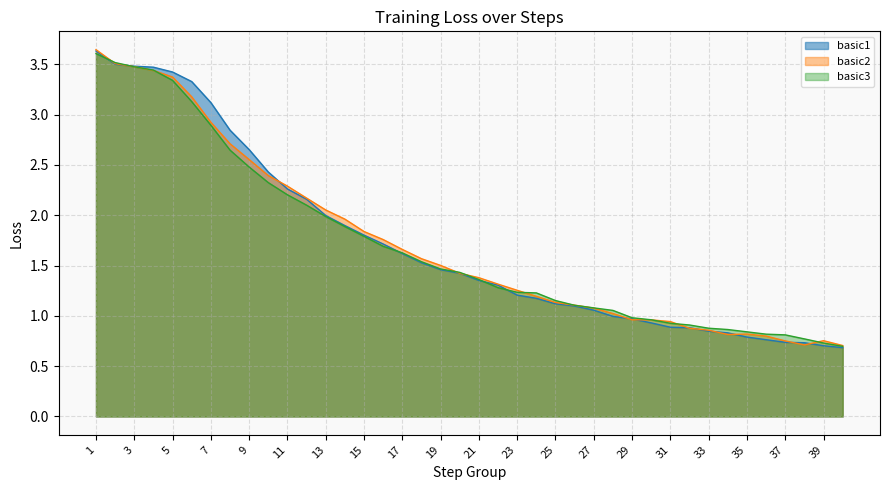

At which category is the sum across all series the highest?

1